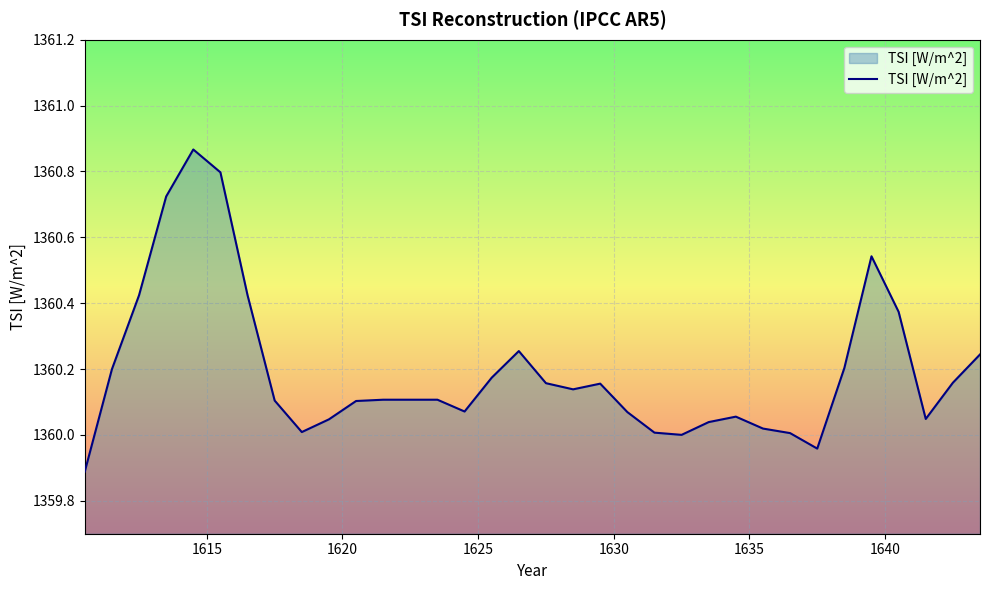

How many distinct data groups are displayed?

1